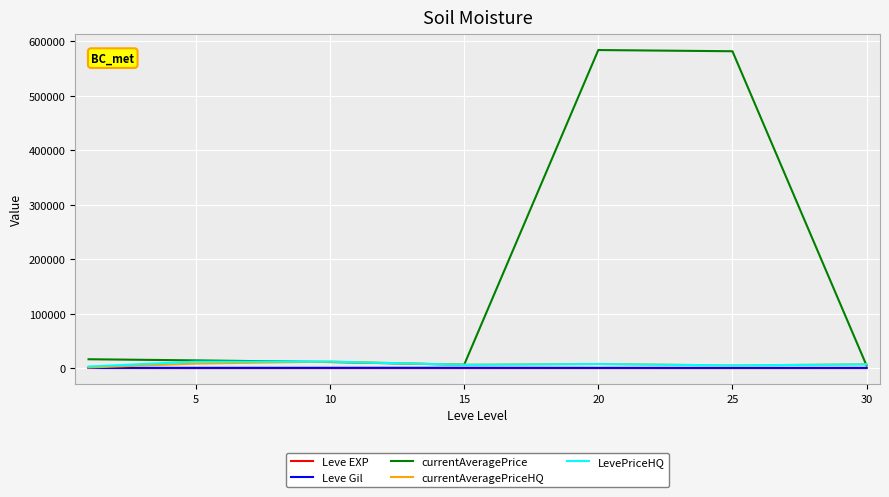

What is the maximum value shown in the chart?

584160.5